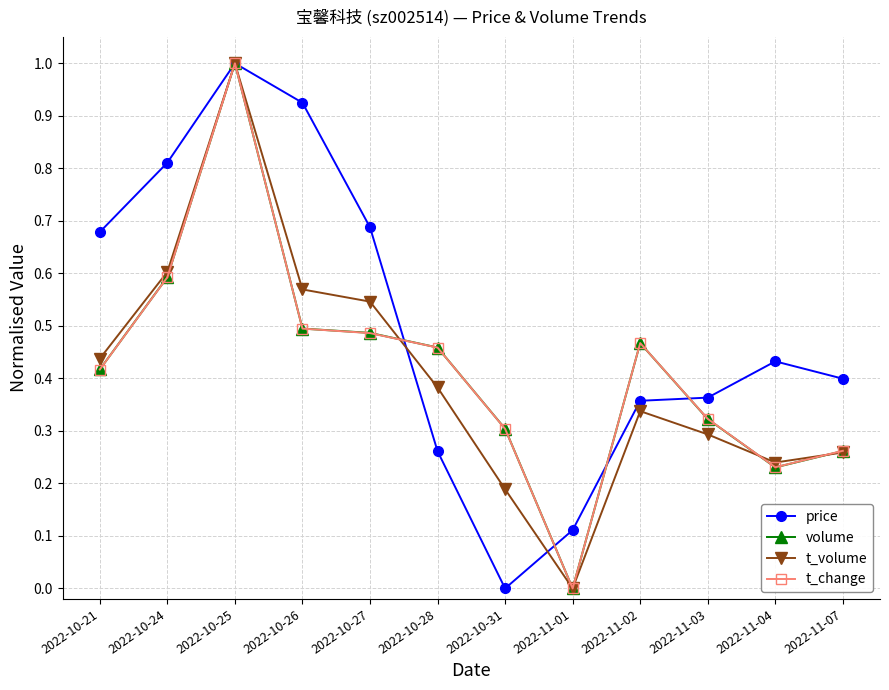

In t_volume, how many points are lower than both neighbors (excluding endpoints)?

2